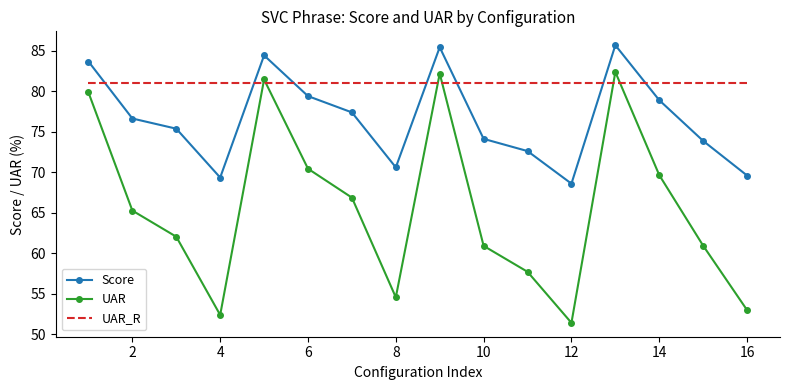

Which series has the largest total across all categories?

UAR_R